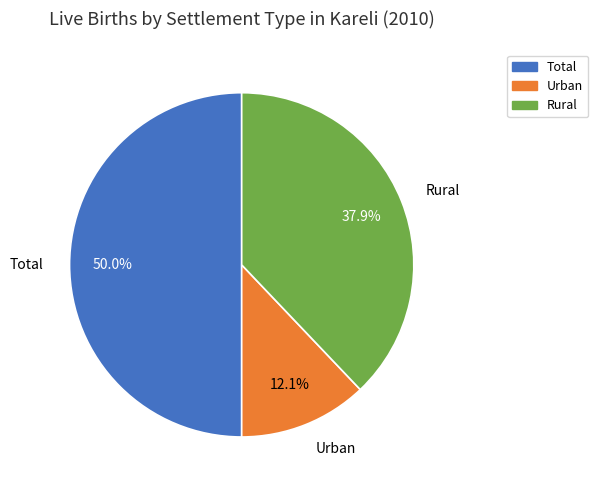

How many segments does this pie chart have?

3